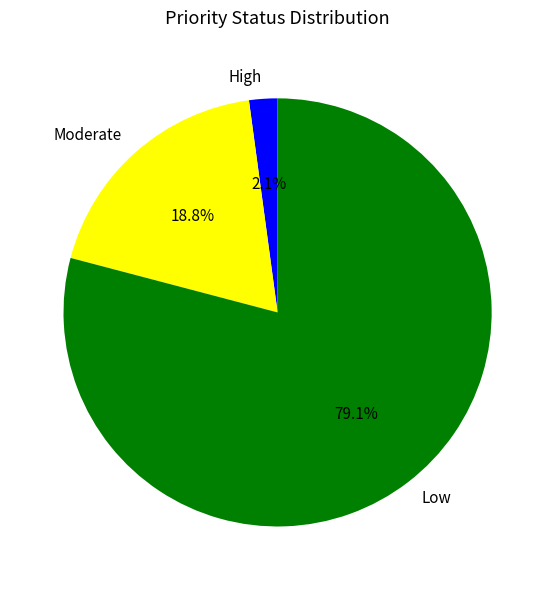

Is it true that Moderate is 19% of the pie?

True